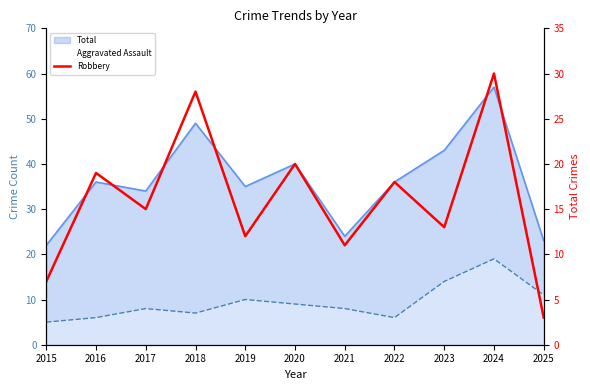

How many values are below 15?

5